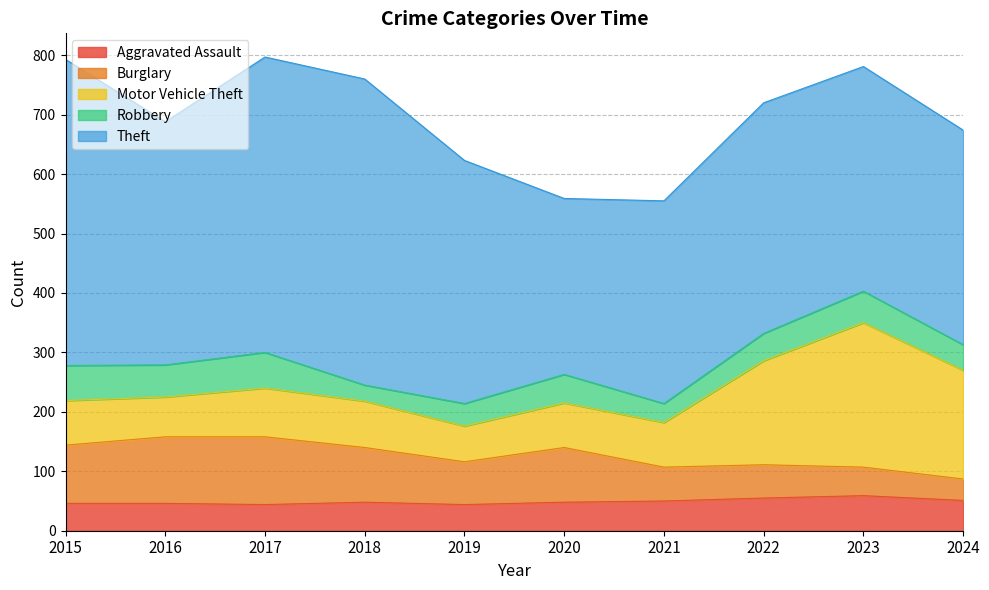

What is the difference between the Robbery values at 2015 and 2020?

11